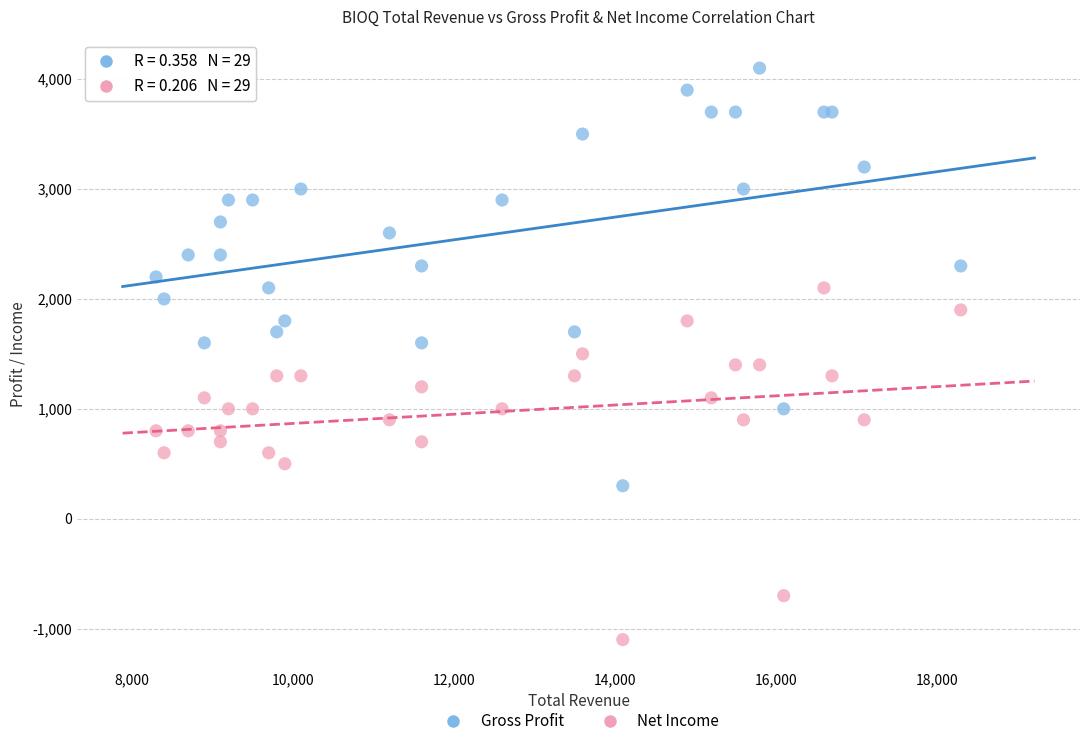

Which series has the widest spread of Y values?

Gross Profit